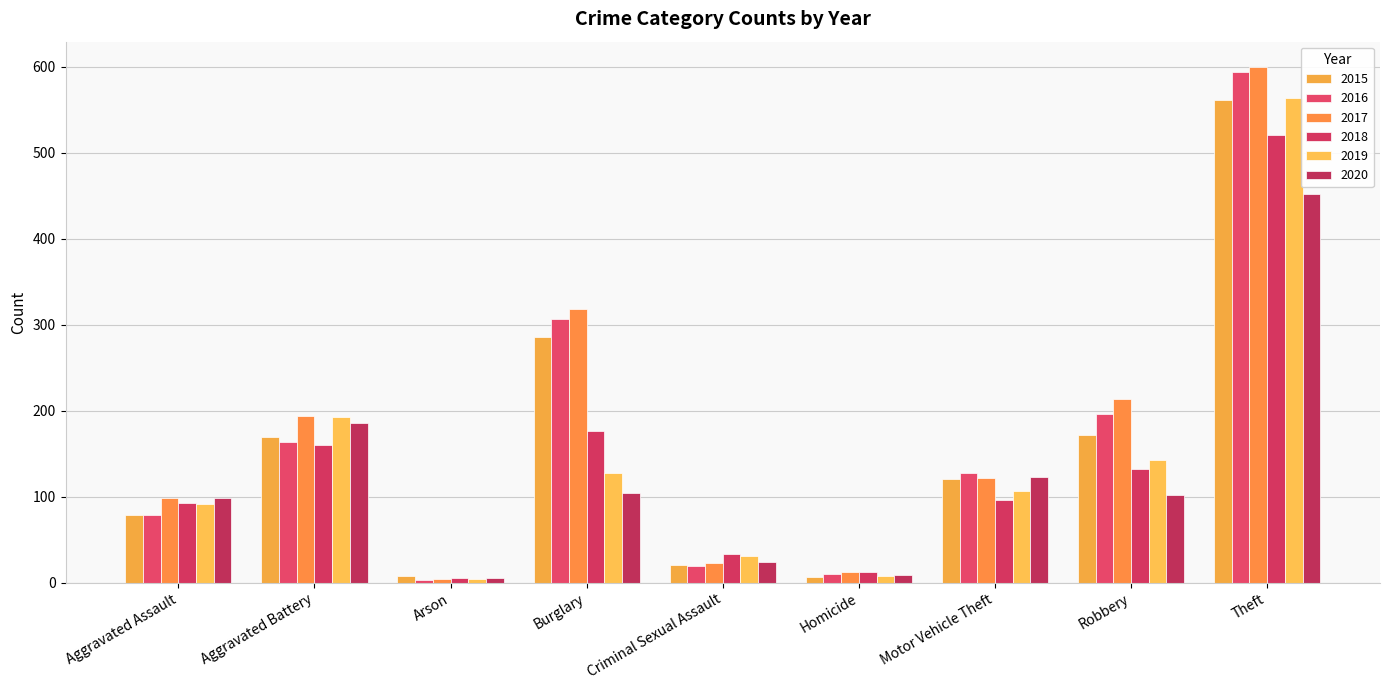

List the series in order of their peak value, lowest first.

2020, 2018, 2015, 2019, 2016, 2017